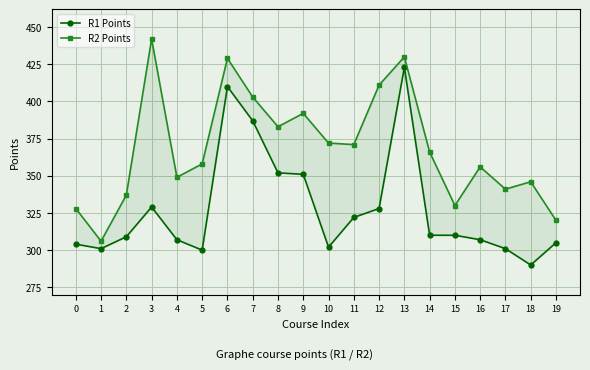

What is the spread (max minus min) of values at 13?

7